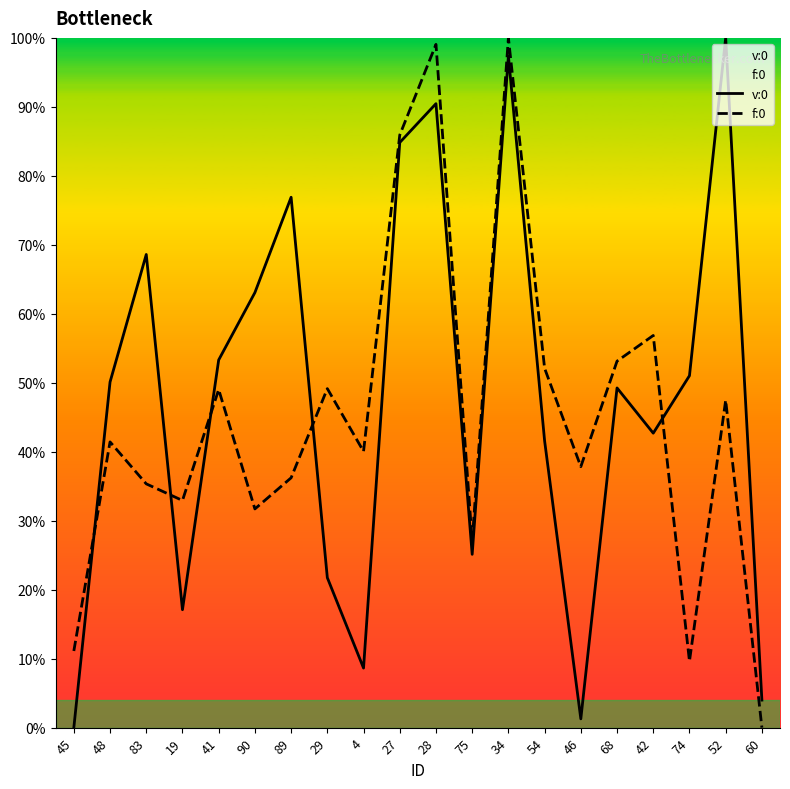

The f:0 series shows 49.2 at 29. True or false?

True